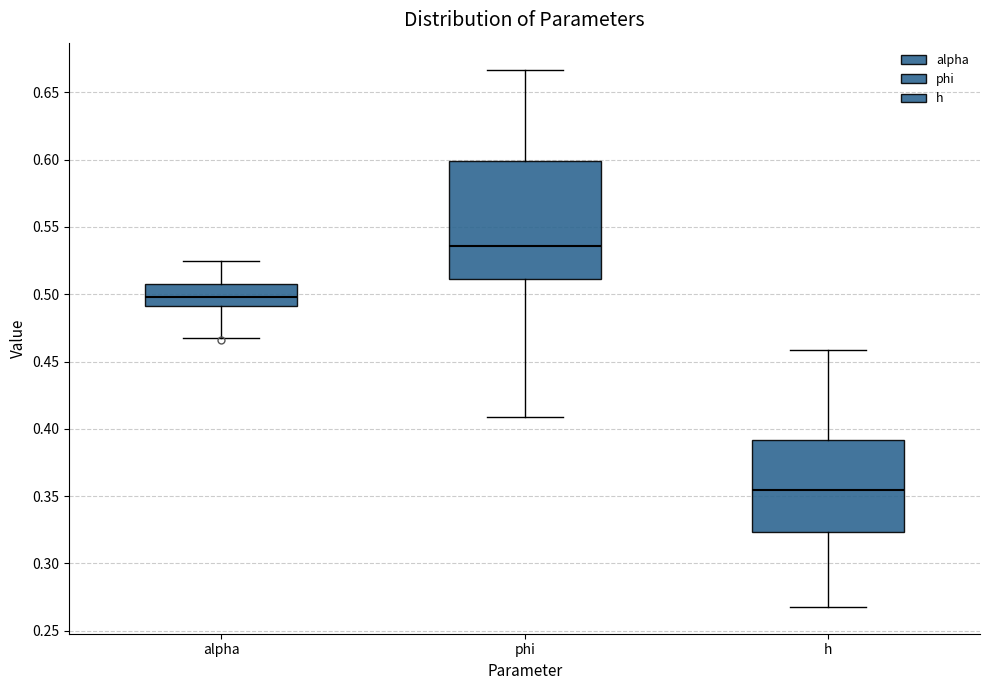

Reading left to right, read every box against the y-axis: the position of its median line, the range the box covers, and the ends of its whiskers. The values are not printed on the chart, so give them approximately, as read against the axis.

alpha: median 0.500, box 0.490 to 0.510, whiskers 0.470 to 0.525
phi: median 0.535, box 0.510 to 0.600, whiskers 0.410 to 0.665
h: median 0.355, box 0.325 to 0.390, whiskers 0.270 to 0.460